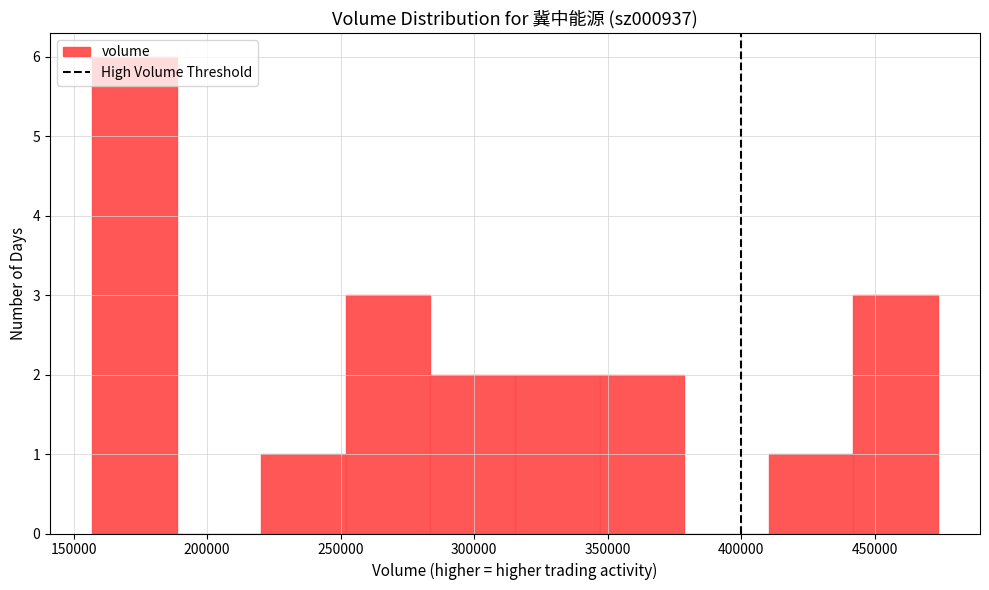

Which range on the x-axis has the tallest bar?

155000 to 190000